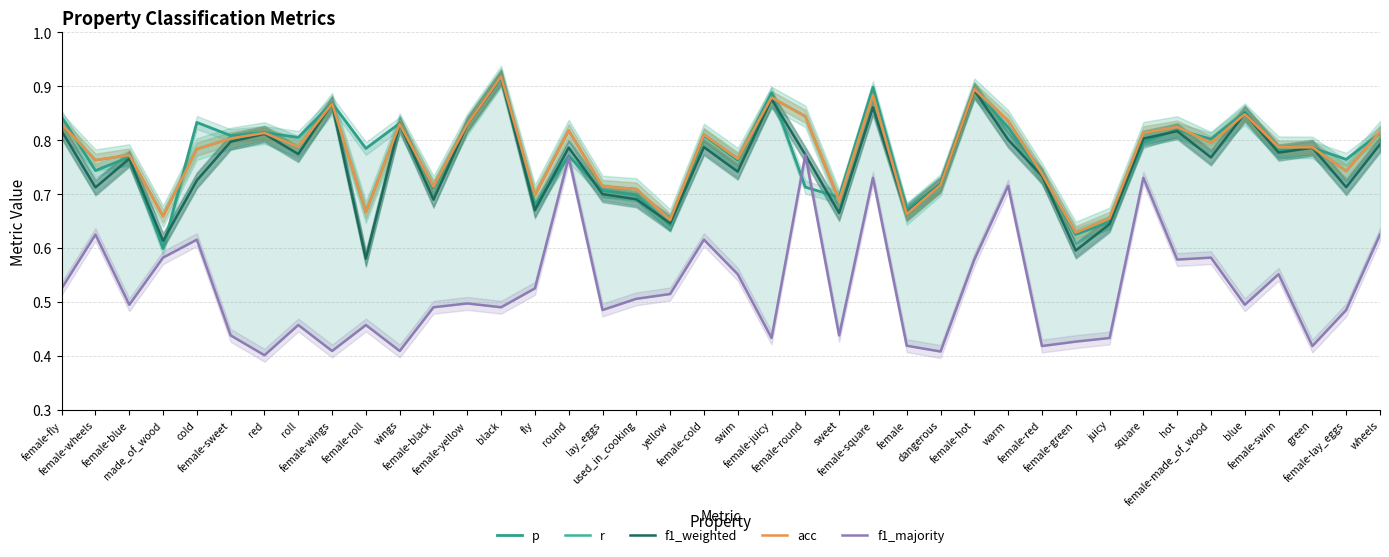

At which category does r reach its first local valley?

female-wheels